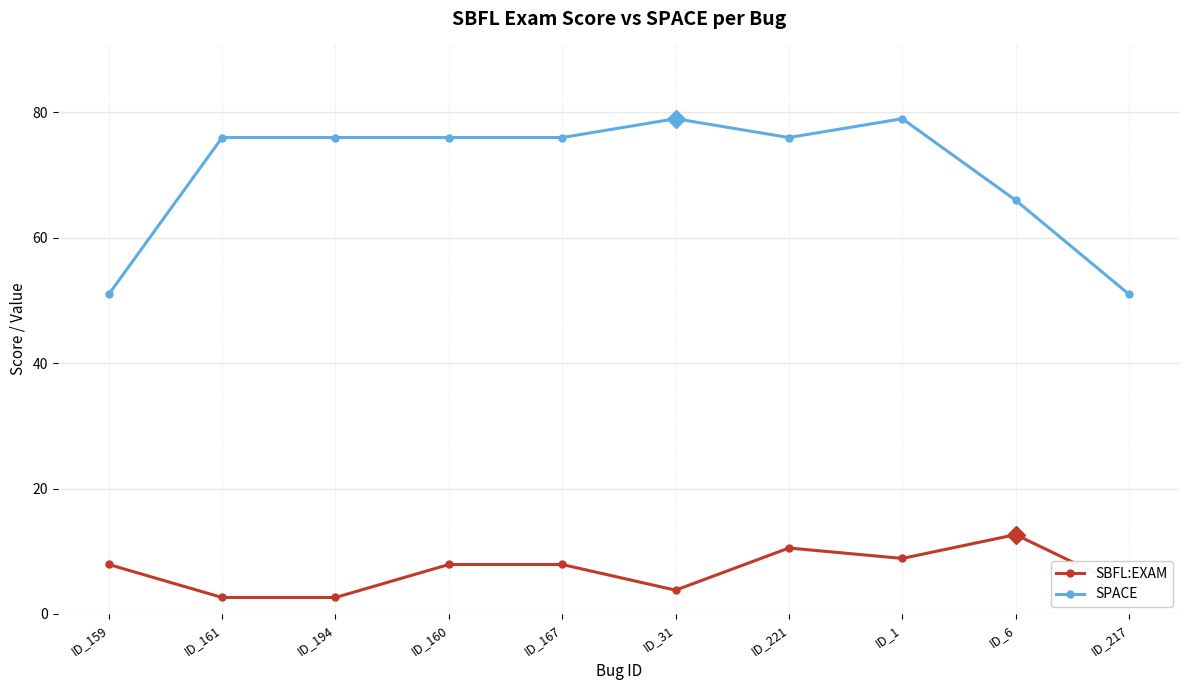

True or false: SBFL:EXAM and SPACE cross at least once.

False